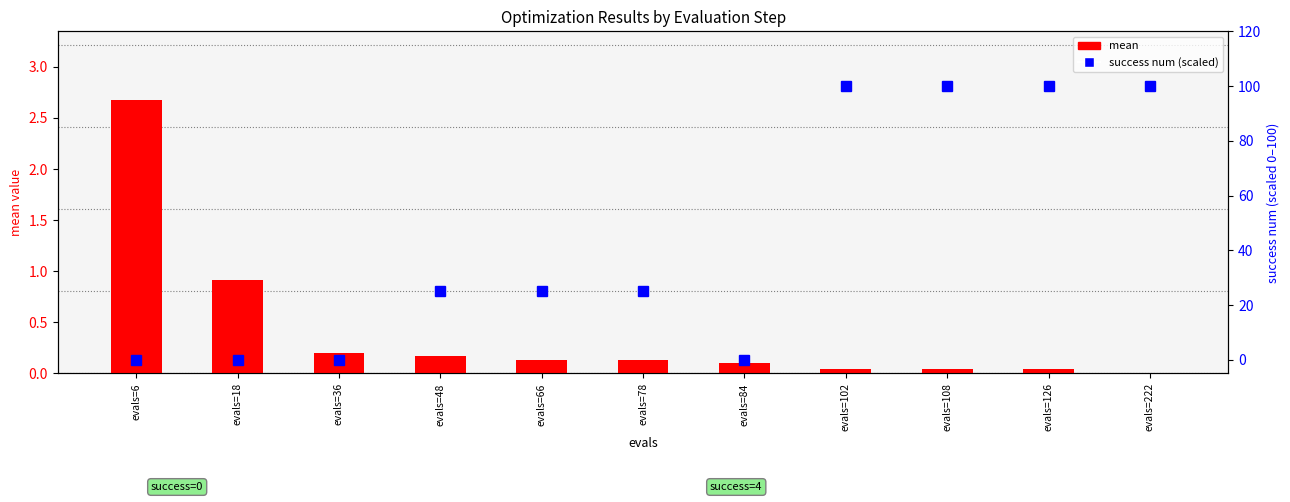

What are all the series names shown in the legend?

mean, success num